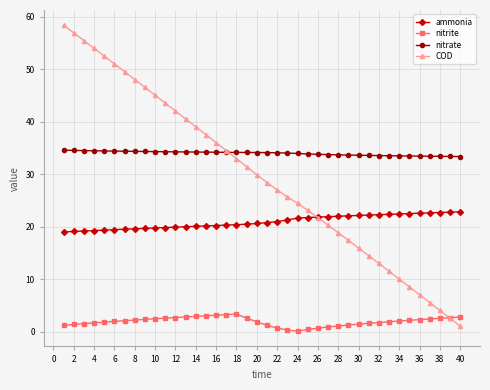

True or false: ammonia and nitrate intersect in this chart.

False